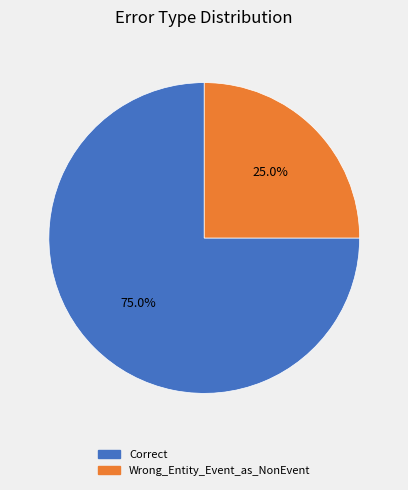

What percentage is the Wrong_Entity_Event_as_NonEvent slice, to the nearest percent?

25%